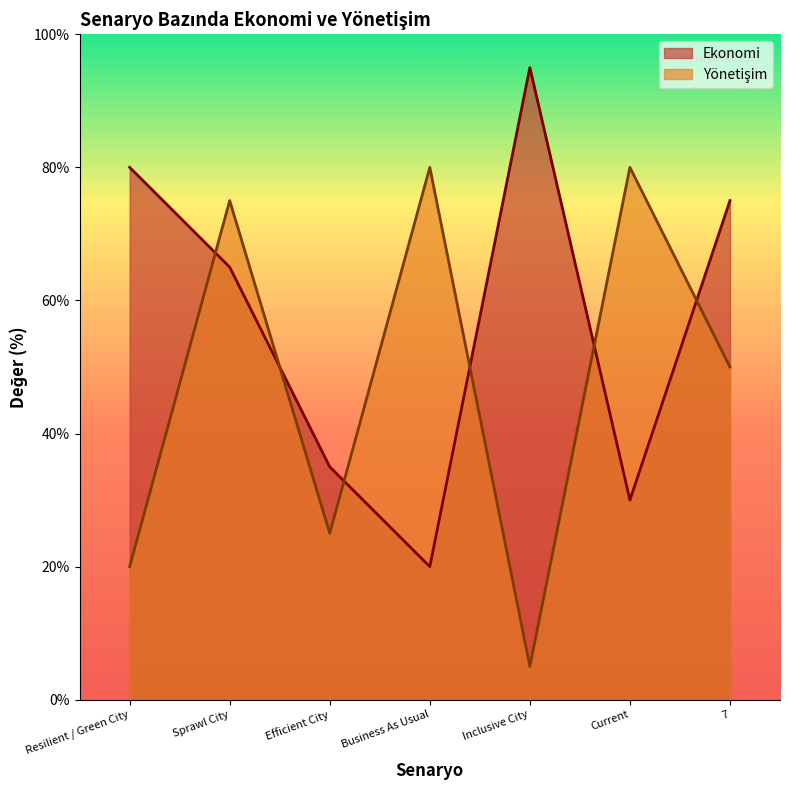

Which series has the largest total across all categories?

Ekonomi